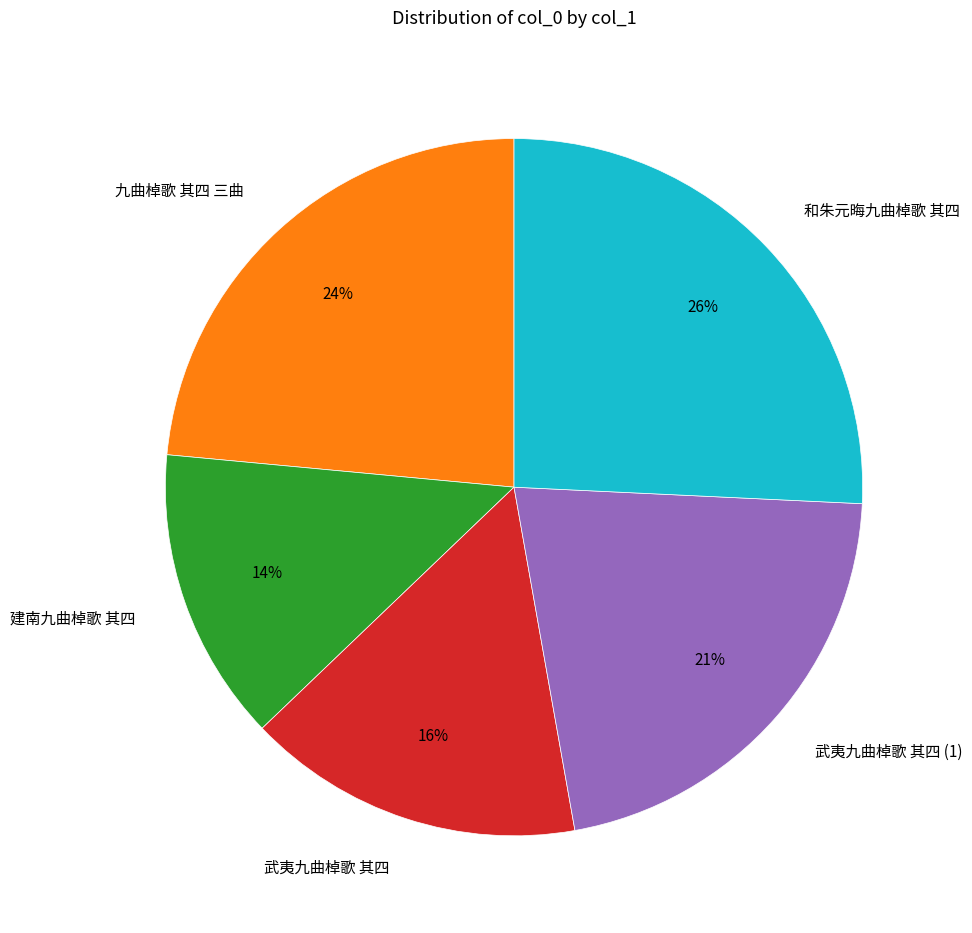

Is the sum of 和朱元晦九曲棹歌 其四 and 武夷九曲棹歌 其四 greater than half?

No